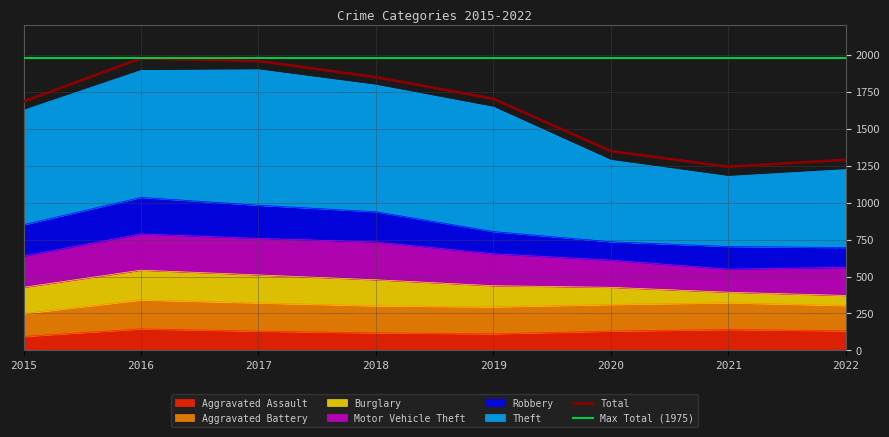

Where is the first local maximum for Total?

2016